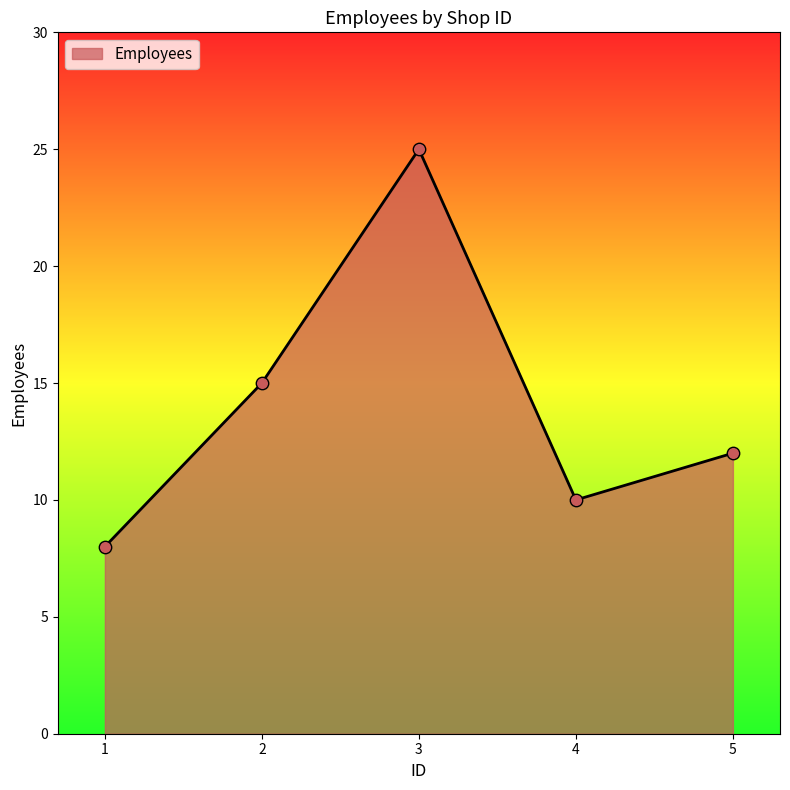

What is the ratio of the value at 1 to the value at 2?

0.5